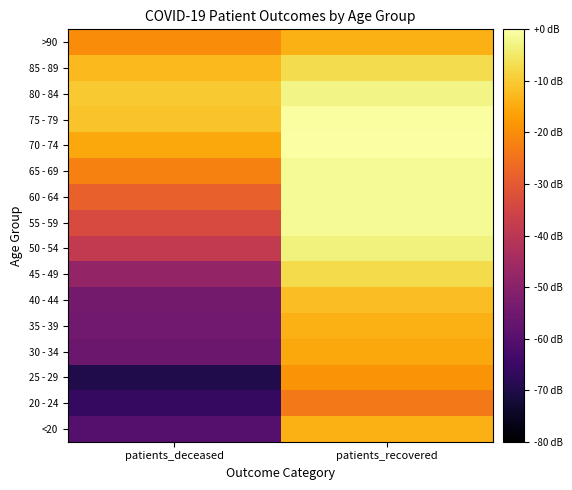

At which category does the chart reach its minimum across all series?

patients_deceased